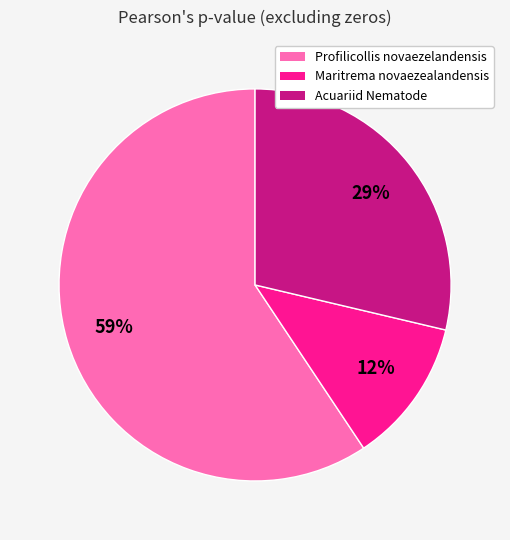

Count the number of slices in the pie.

3